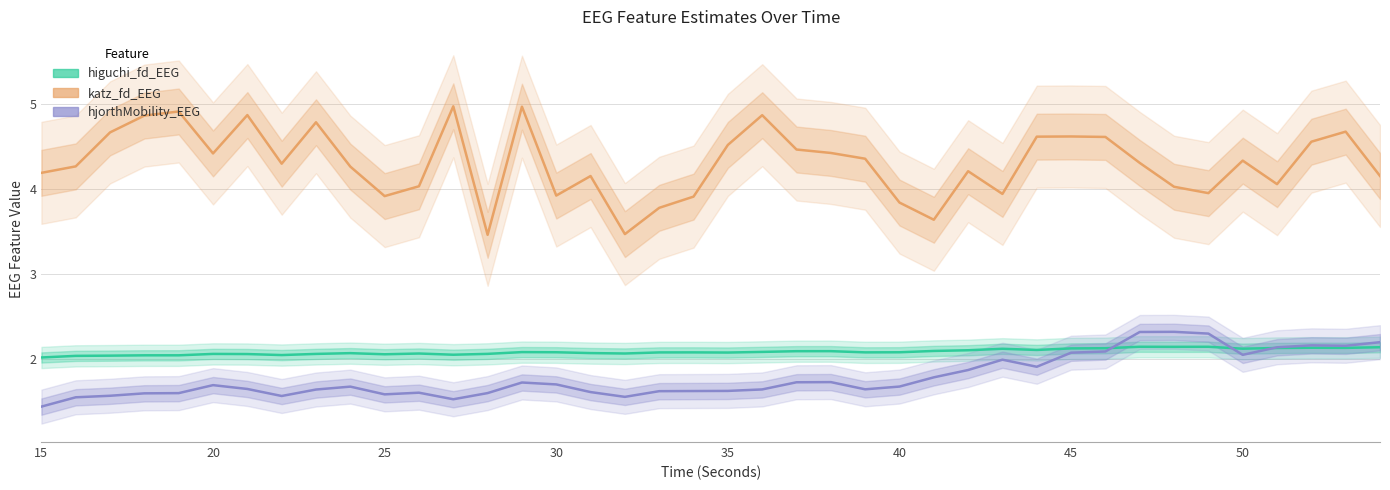

At which label is hjorthMobility_EEG closest to 1?

15